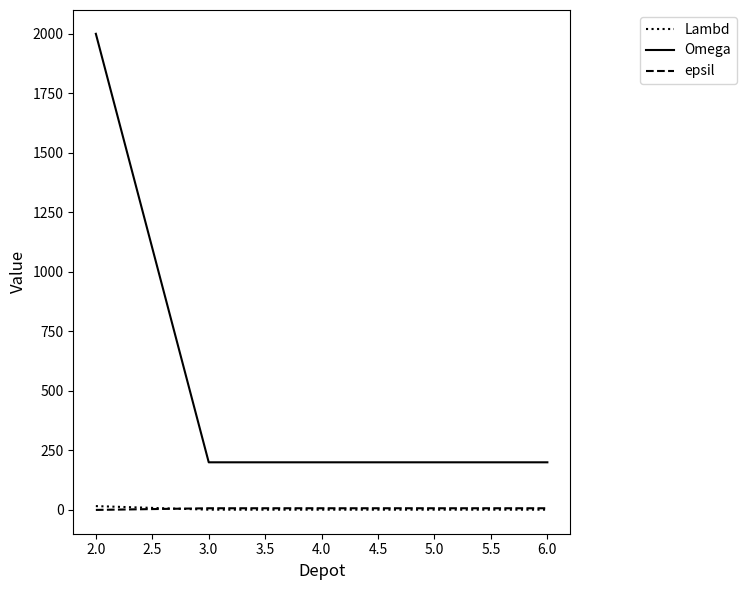

Count the number of categories in the chart.

5